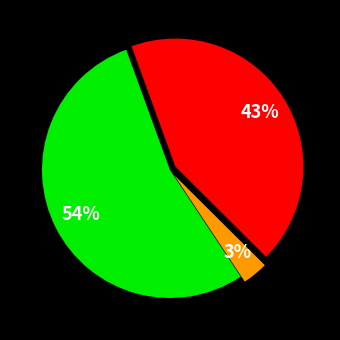

To the nearest percent, what is the average slice percentage?

33%